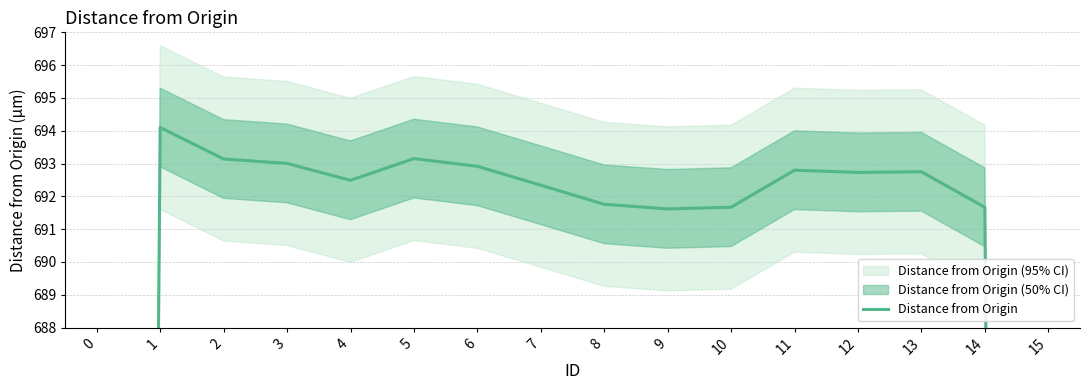

What is the change in value from 7 to 9?

-0.7